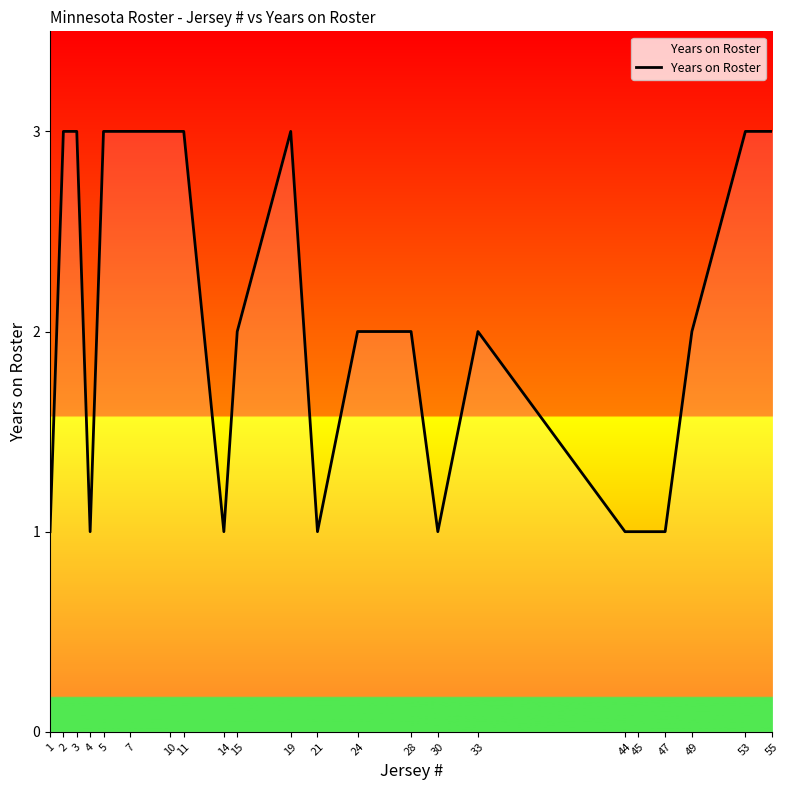

What is the approximate value at 10?

3